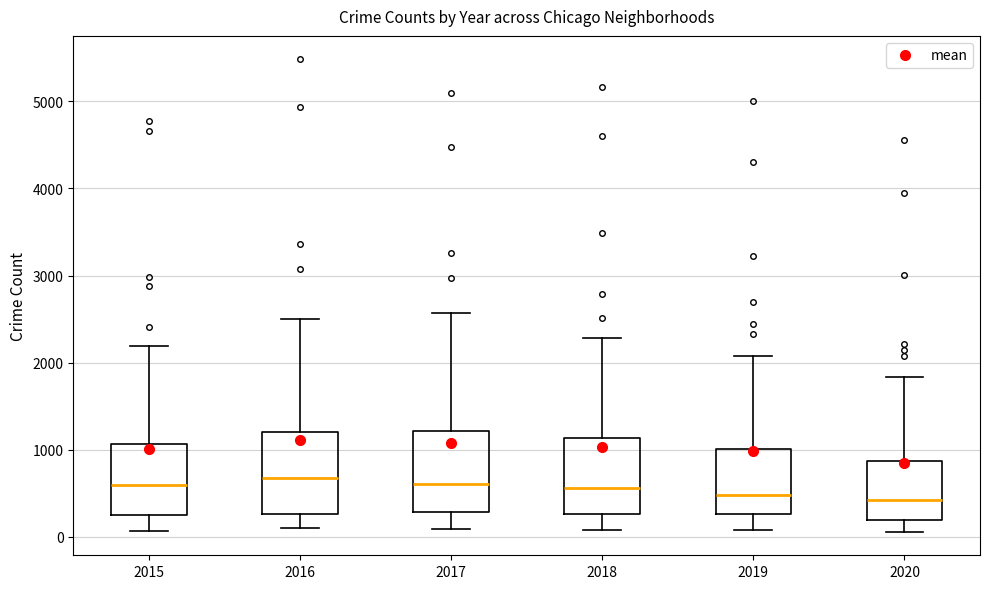

Reading left to right, transcribe this box plot: for each box, give where its median line is, the range the box spans, and where its two whiskers end, as read against the y-axis. The values are not printed on the chart, so give them approximately, as read against the axis.

2015: median 600, box 300 to 1100, whiskers 100 to 2200
2016: median 700, box 300 to 1200, whiskers 100 to 2500
2017: median 600, box 300 to 1200, whiskers 100 to 2600
2018: median 600, box 300 to 1100, whiskers 100 to 2300
2019: median 500, box 300 to 1000, whiskers 100 to 2100
2020: median 400, box 200 to 900, whiskers 100 to 1800